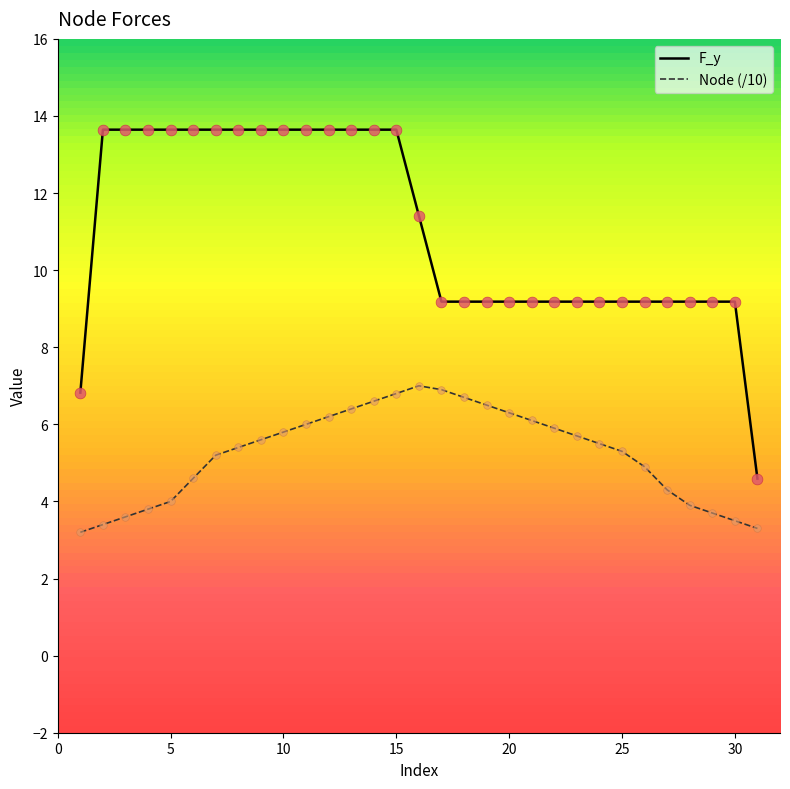

Which series has the largest total across all categories?

F_y